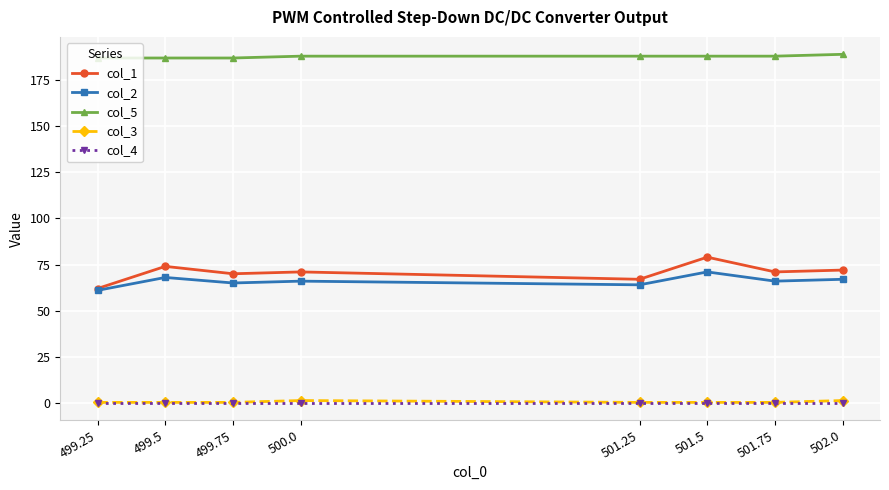

What is the label of the 7th point from the left?

501.75